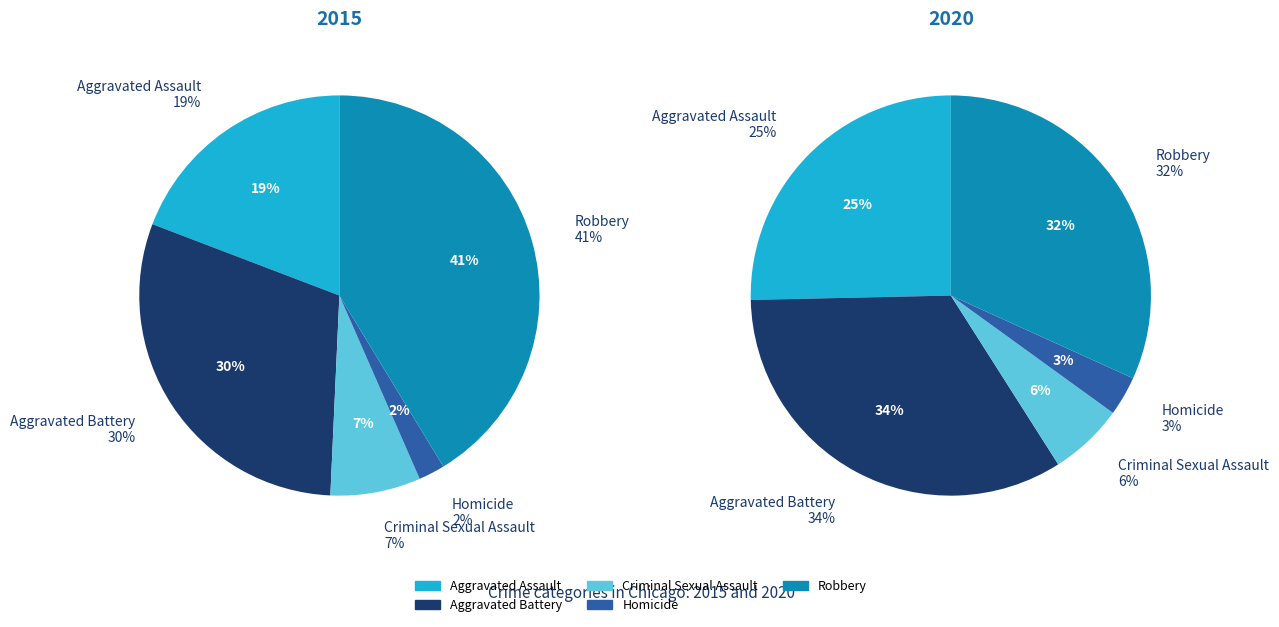

What is the largest slice in the pie chart?

Robbery